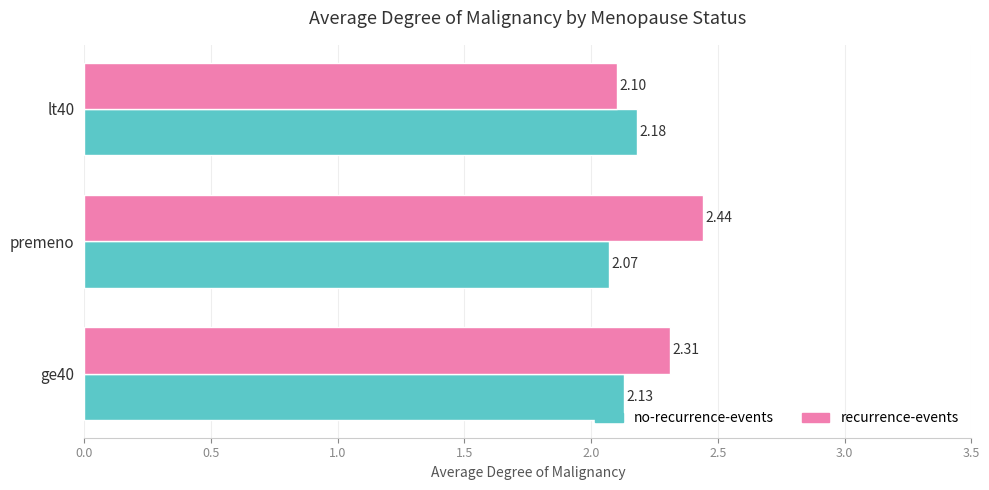

At how many categories does at least one series exceed 2?

3